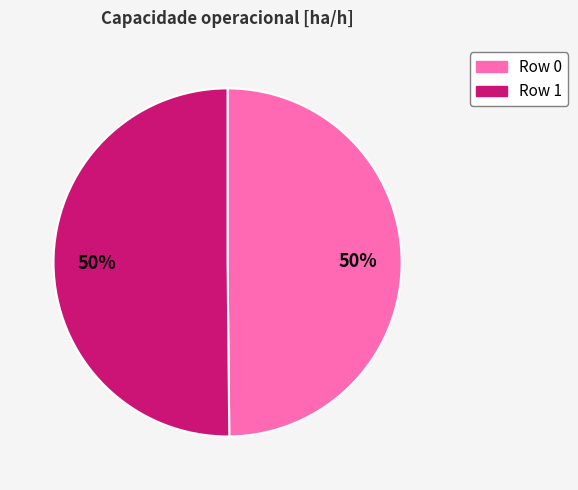

To the nearest percent, what is the average slice percentage?

50%